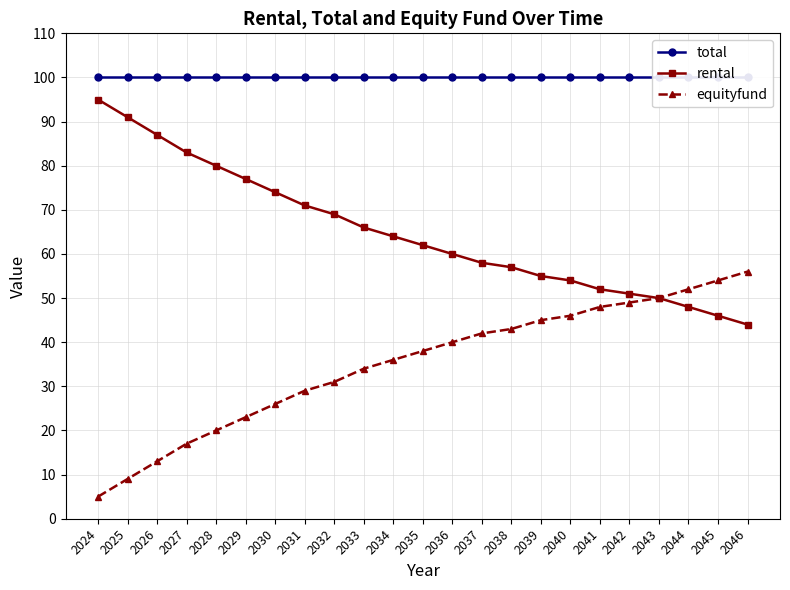

At which label is equityfund closest to 30?

2031